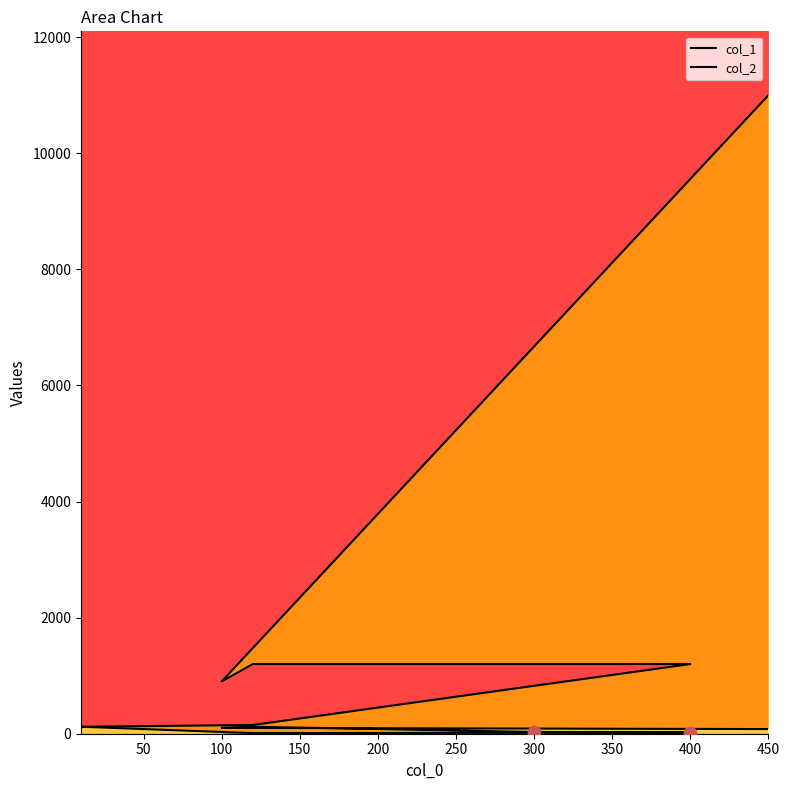

What is the total value across all series at 100?

1000